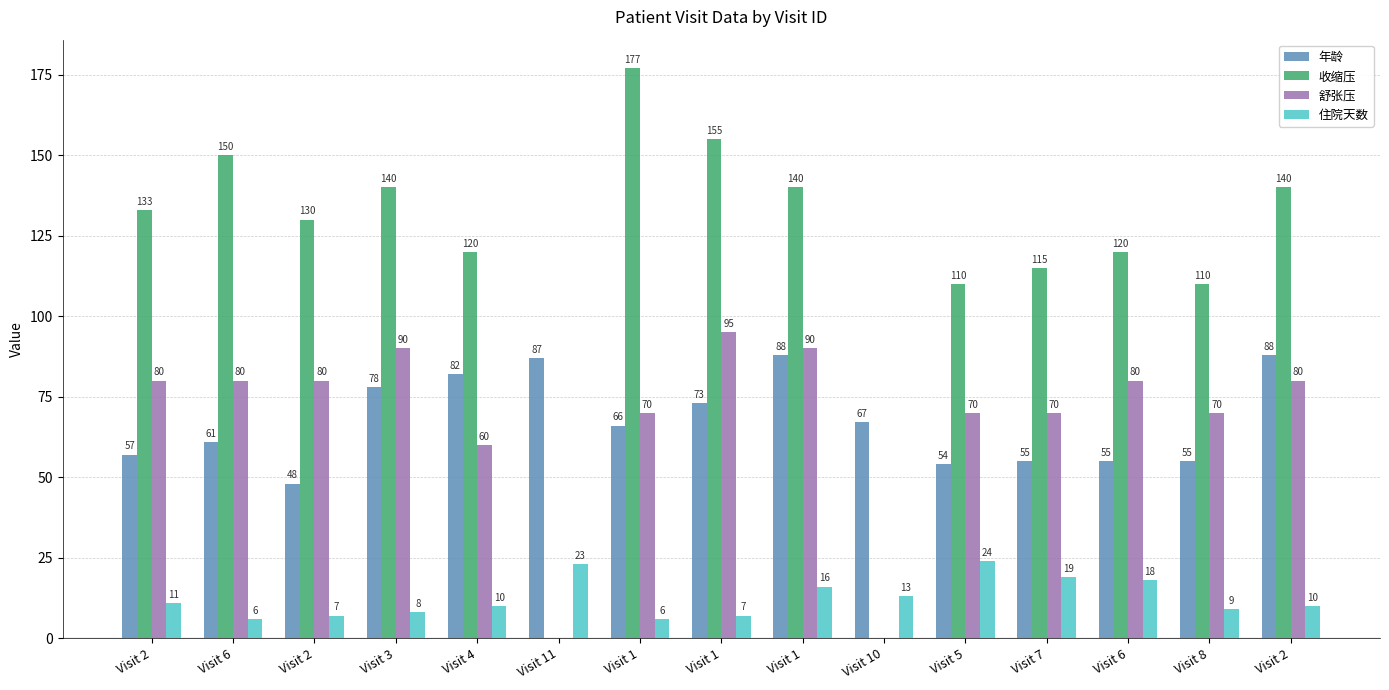

What are all the series names shown in the legend?

年龄, 收缩压, 舒张压, 住院天数